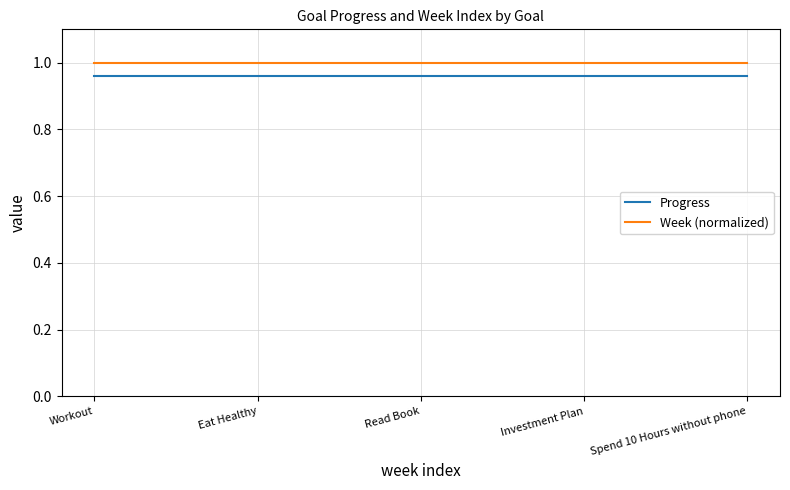

What position from the right is Eat Healthy?

4